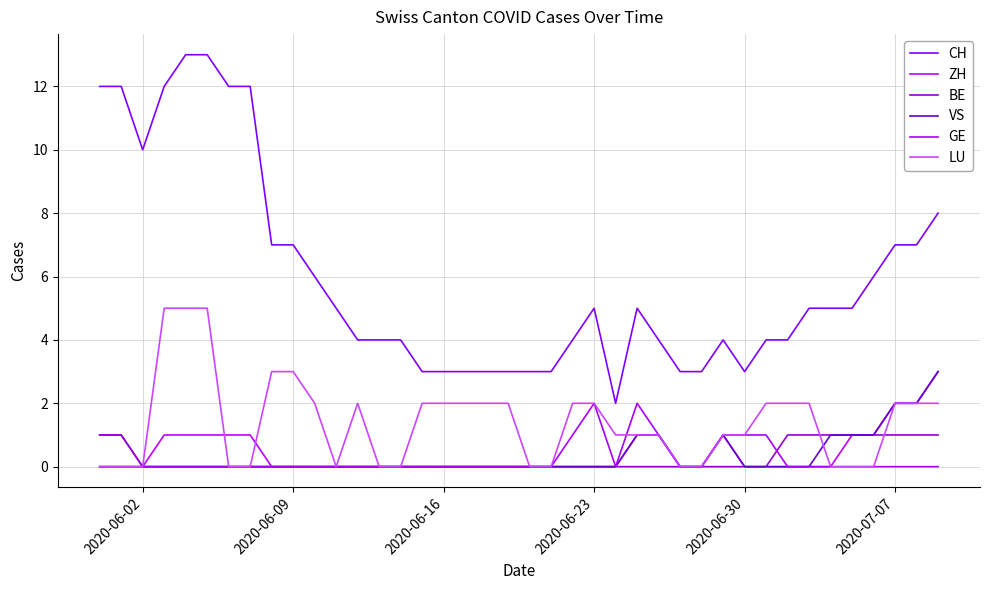

How many lines are shown in the chart?

6